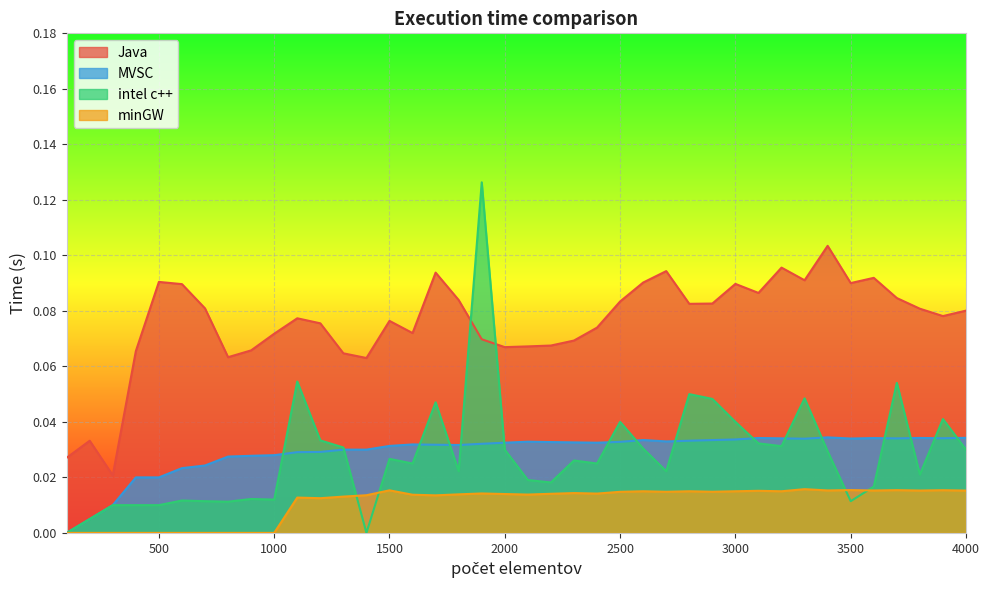

Which series ends up on top after the final intersection of Java and intel c++?

Java